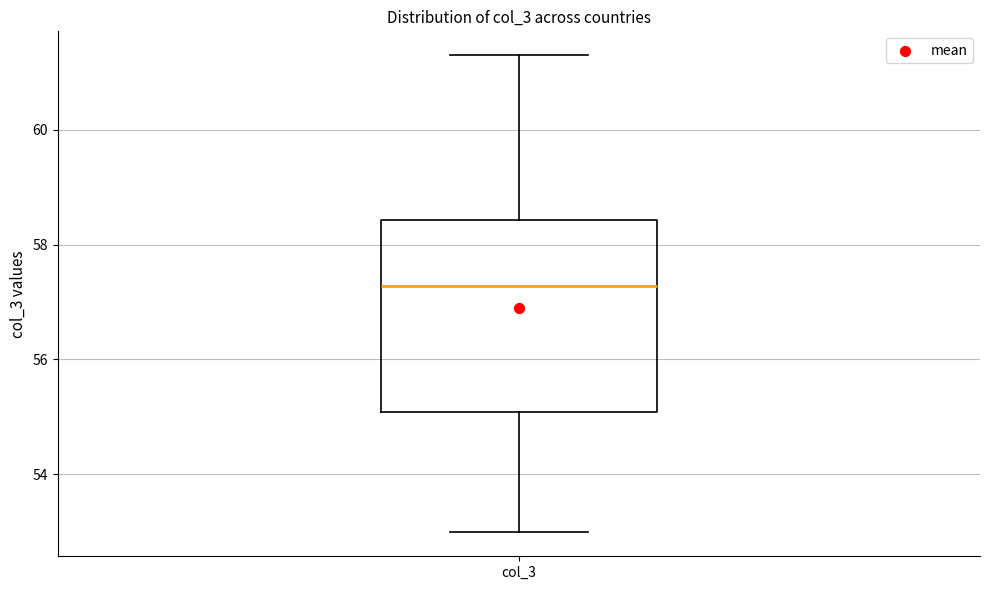

Read this box plot against the y-axis: the position of the median line, the range covered by the box, and the ends of both whiskers. The values are not printed on the chart, so give them approximately, as read against the axis.

median 57.2, box 55.0 to 58.4, whiskers 53.0 to 61.4